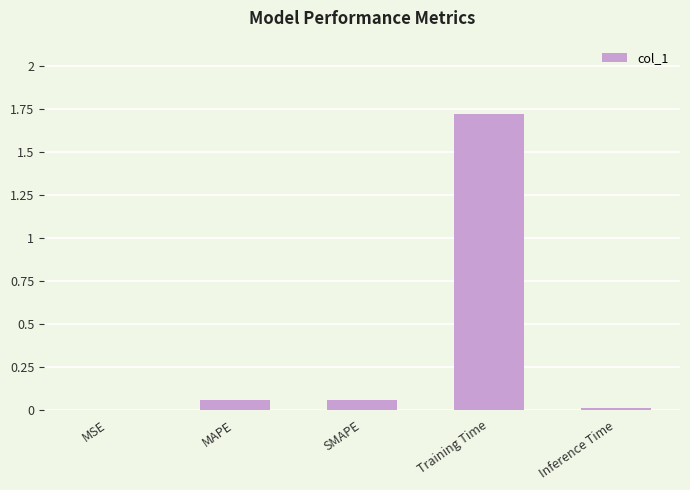

True or false: the data shows 0.0 at MSE.

True